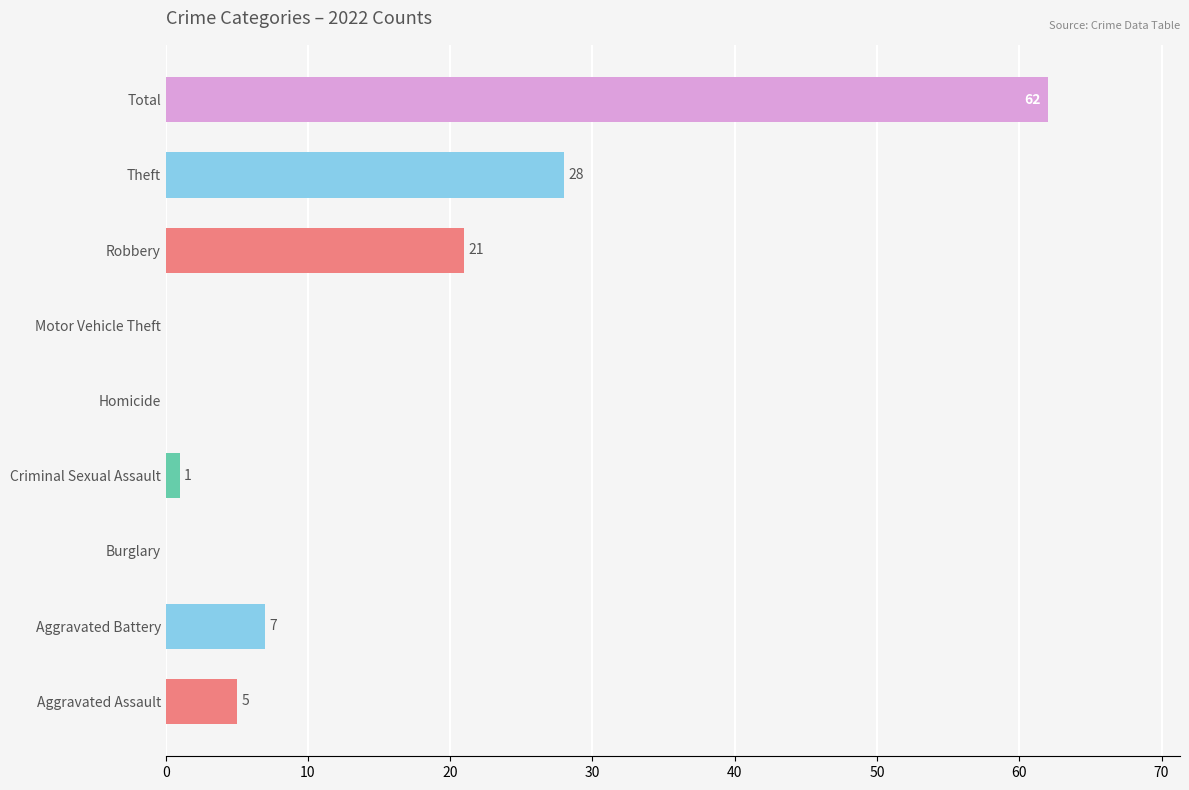

Where is the data nearest to the value 31?

Theft